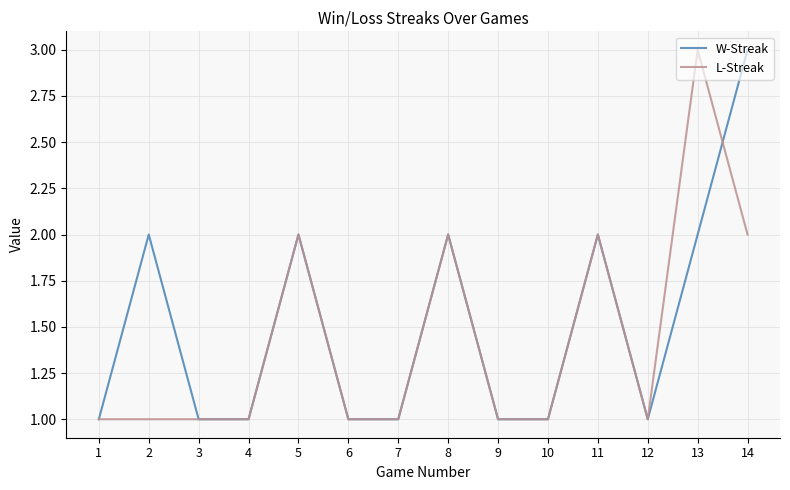

Rank the series at 14 from highest to lowest value.

W-Streak, L-Streak